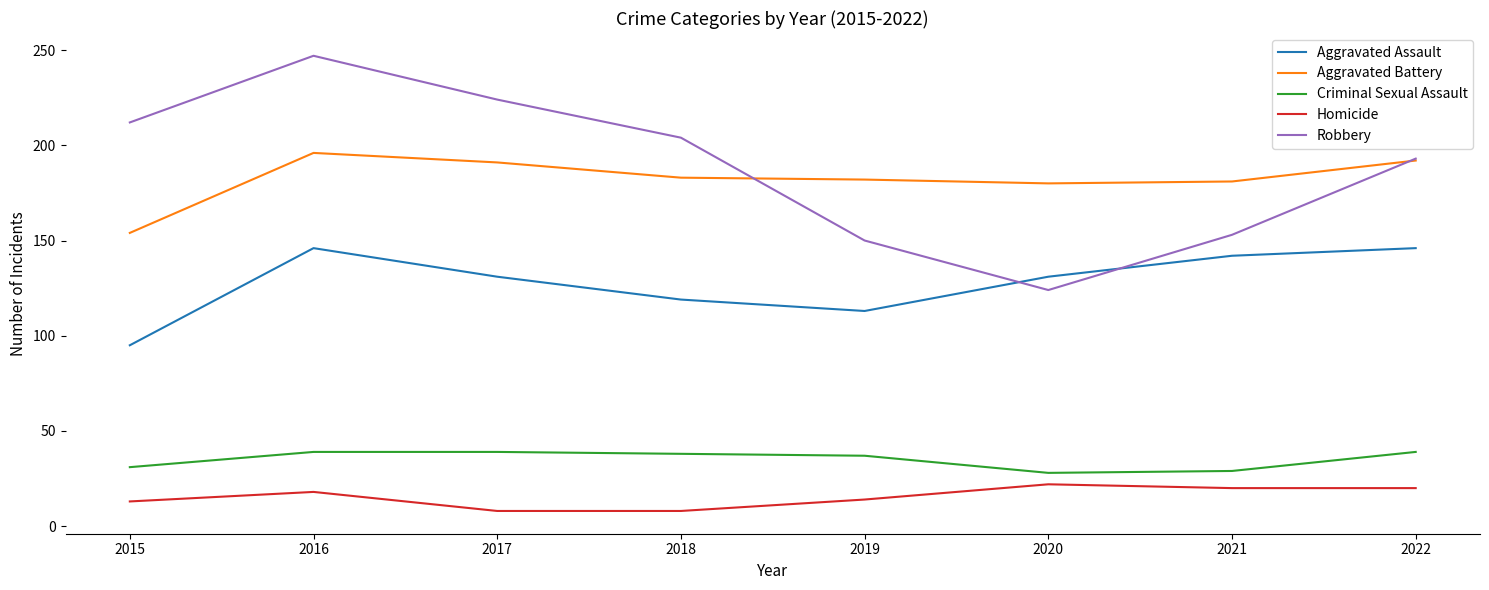

True or false: Criminal Sexual Assault and Aggravated Battery intersect in this chart.

False